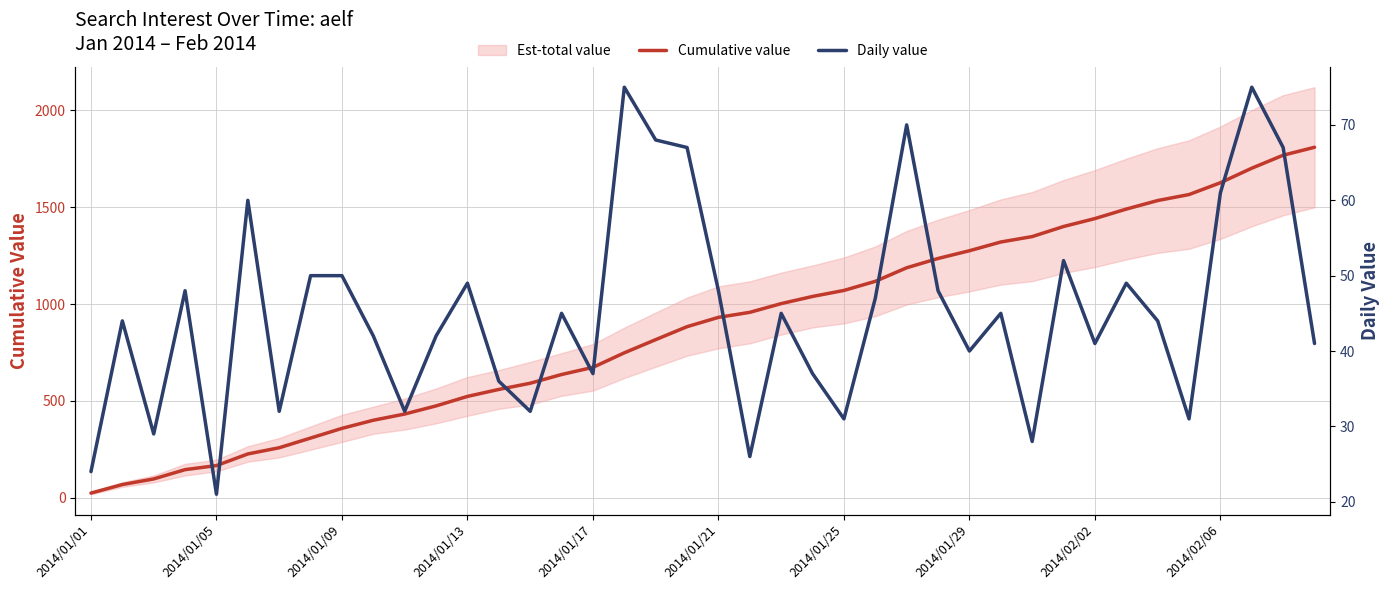

Which series has the largest range (max minus min)?

Cumulative value